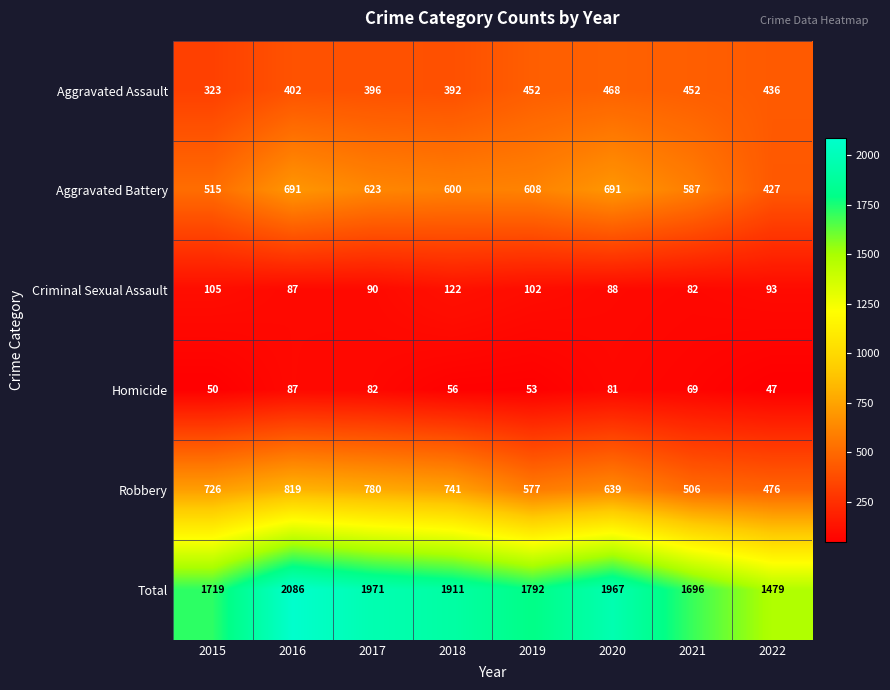

What is the sum of all Total values?

14621